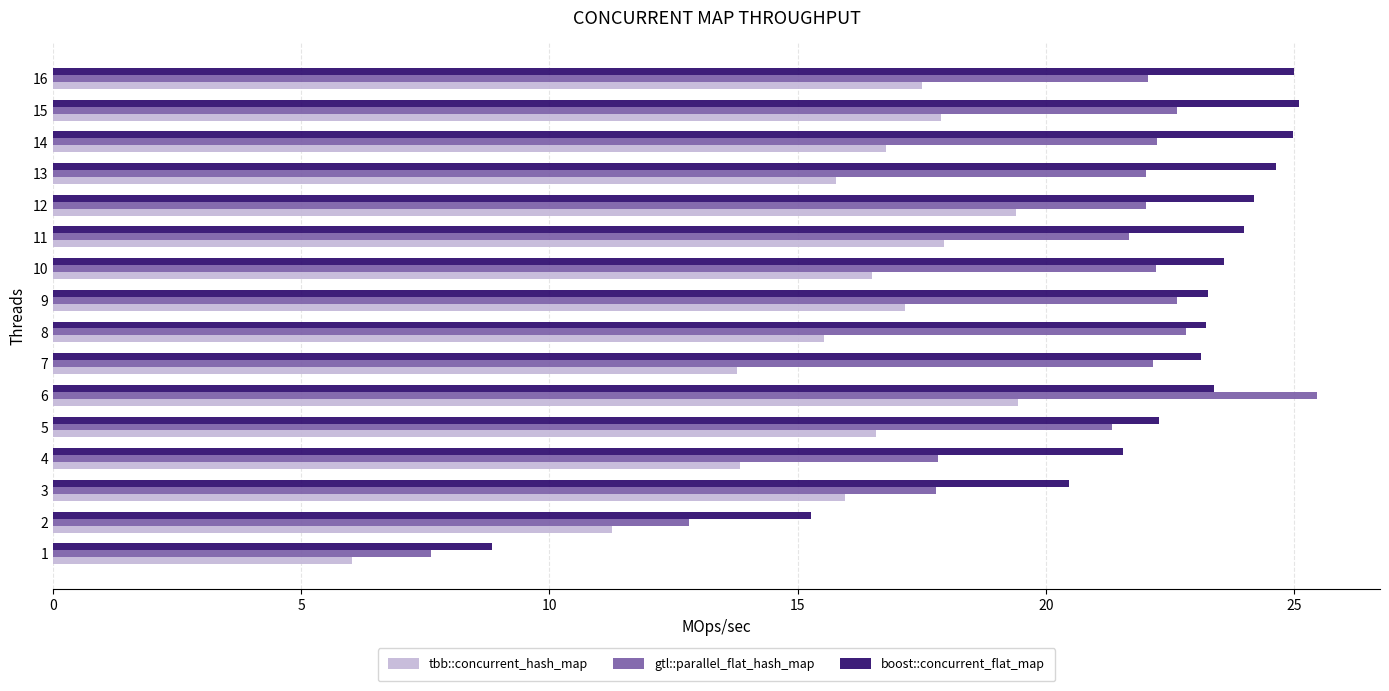

The value of tbb::concurrent_hash_map at 5 is 5.1. True or false?

False